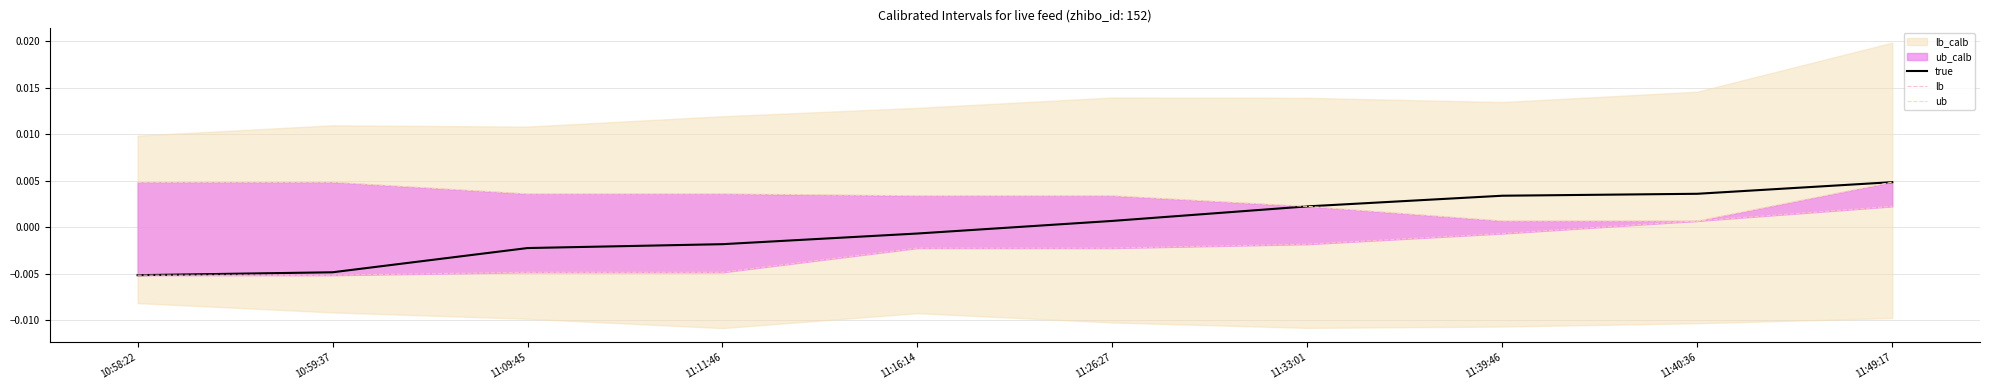

True or false: ub and lb intersect in this chart.

False